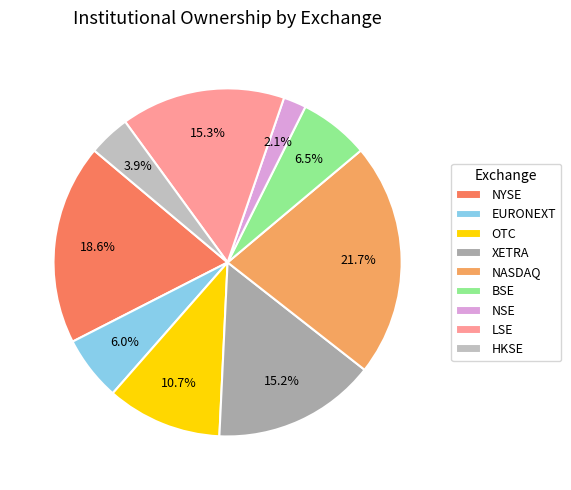

Count the number of slices in the pie.

9